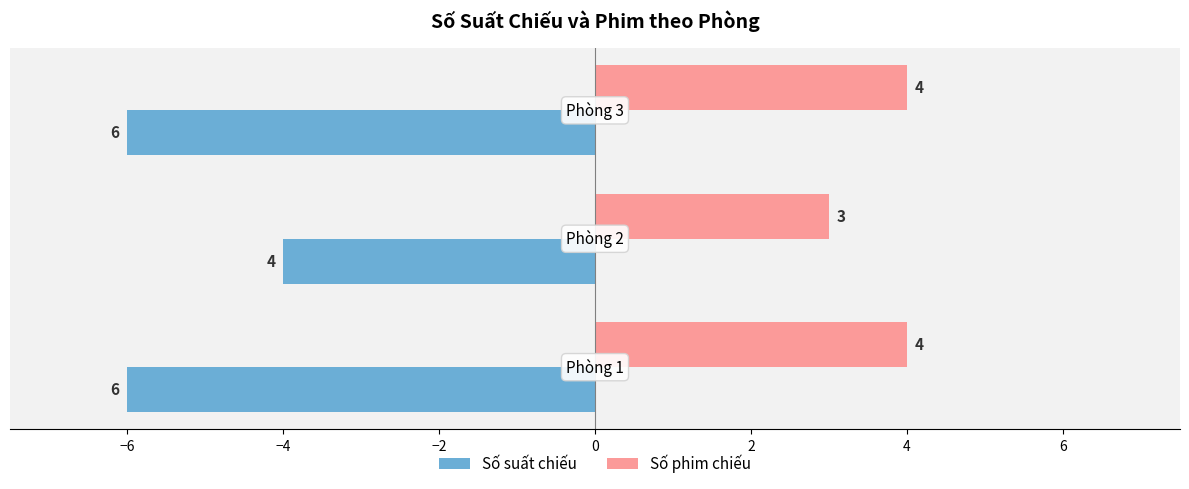

Count the Số phim chiếu values in the range 3 to 4.

3